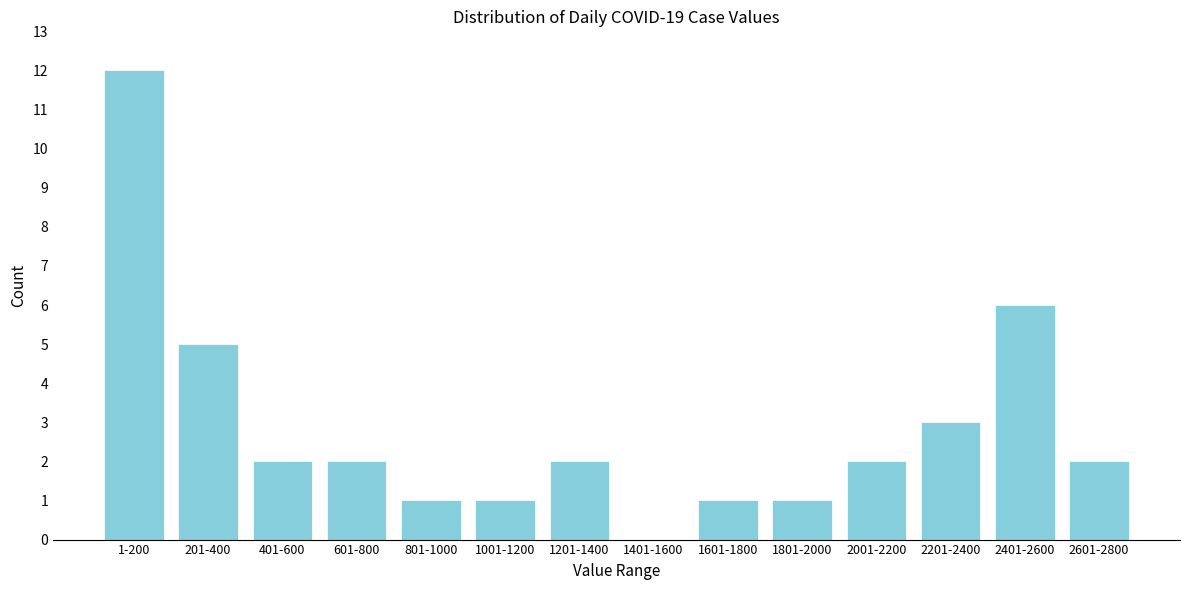

Reading left to right, list all the values displayed in this chart.

1-200=12	201-400=5	401-600=2	601-800=2	801-1000=1	1001-1200=1	1201-1400=2	1401-1600=0	1601-1800=1	1801-2000=1	2001-2200=2	2201-2400=3	2401-2600=6	2601-2800=2